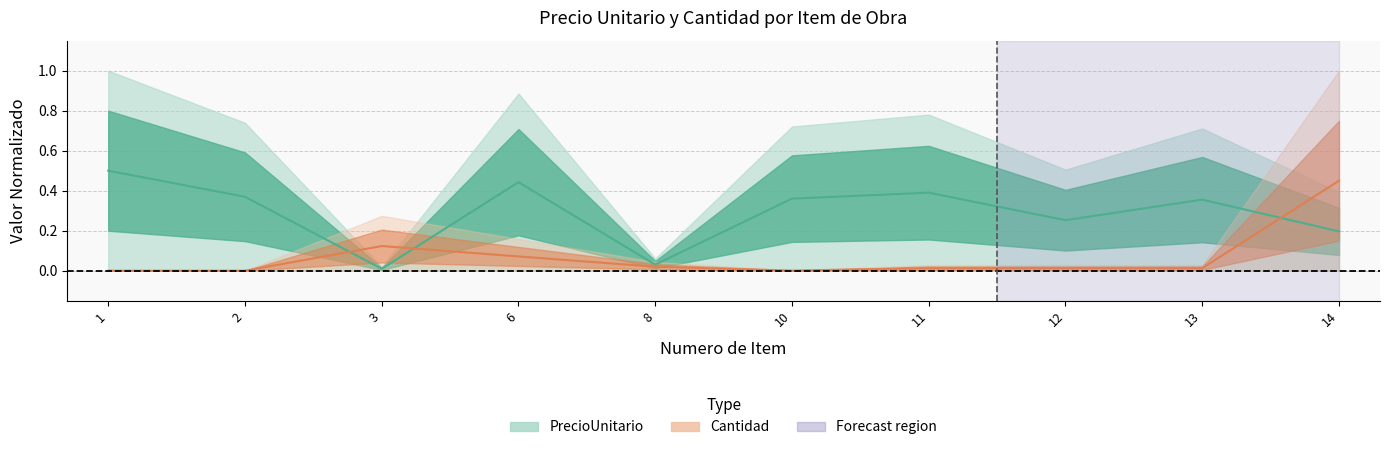

In Cantidad, how many points are lower than both neighbors (excluding endpoints)?

1